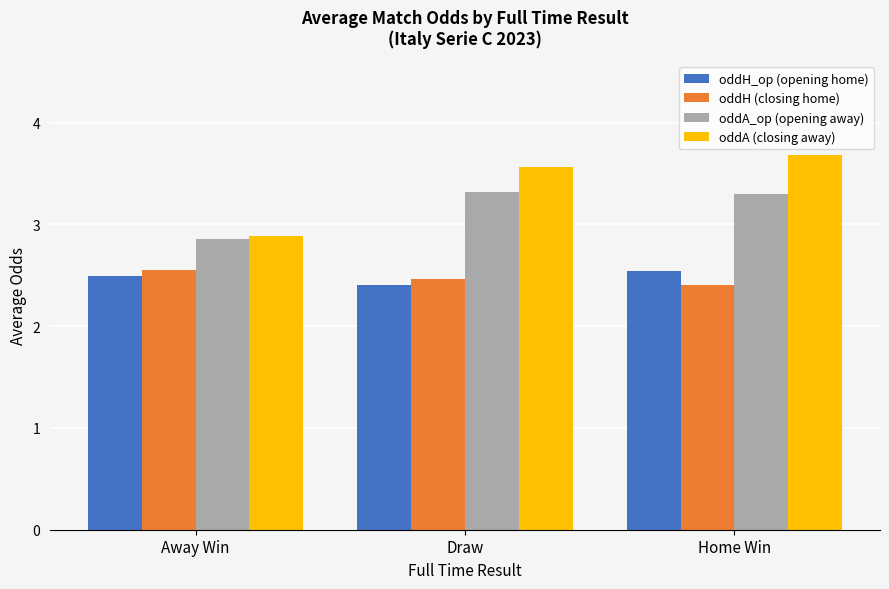

Between Away Win and Home Win, which series saw the biggest shift?

oddA (closing away)